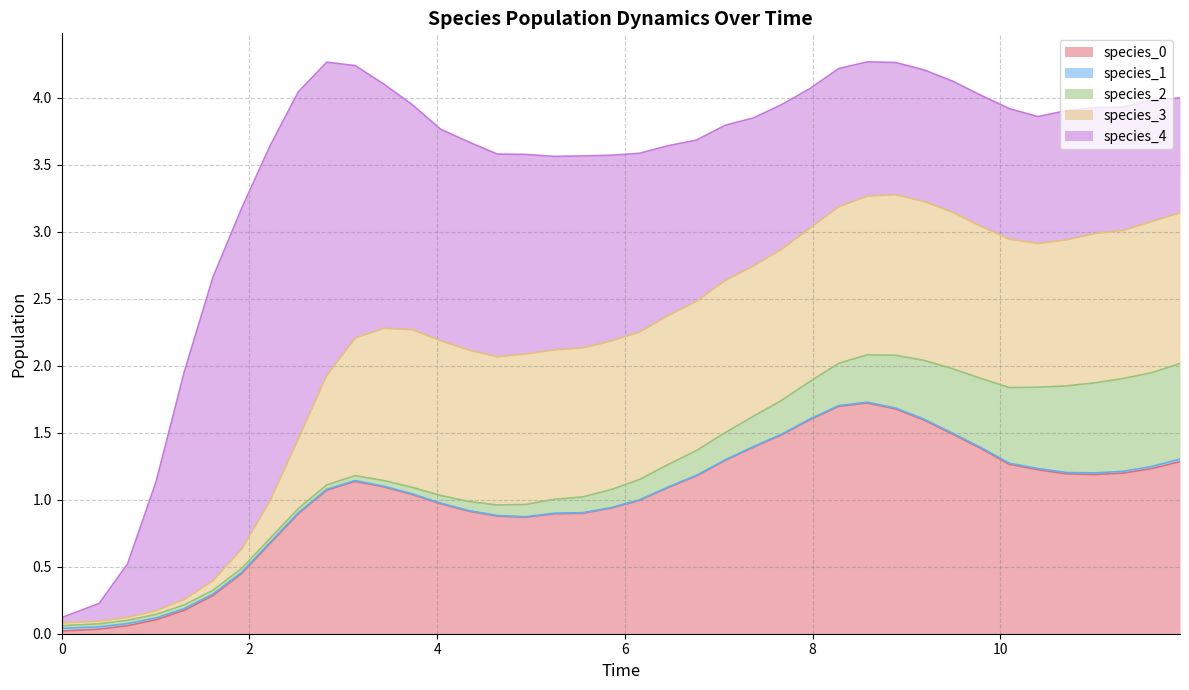

Reading right to left, extract all data points from this chart.

species_0: 39=1.3	38=1.2	37=1.2	36=1.2	35=1.2	34=1.2	33=1.3	32=1.4	31=1.5	30=1.6	29=1.7	28=1.7	27=1.7	26=1.6	25=1.5	24=1.4	23=1.3	22=1.2	21=1.1	20=1.0	19=0.9	18=0.9	17=0.9	16=0.9	15=0.9	14=0.9	13=1.0	12=1.0	11=1.1	10=1.1	9=1.1	8=0.9	7=0.7	6=0.4	5=0.3	4=0.2	3=0.1	2=0.1	1=0.0	0=0.0
species_1: 39=0.0	38=0.0	37=0.0	36=0.0	35=0.0	34=0.0	33=0.0	32=0.0	31=0.0	30=0.0	29=0.0	28=0.0	27=0.0	26=0.0	25=0.0	24=0.0	23=0.0	22=0.0	21=0.0	20=0.0	19=0.0	18=0.0	17=0.0	16=0.0	15=0.0	14=0.0	13=0.0	12=0.0	11=0.0	10=0.0	9=0.0	8=0.0	7=0.0	6=0.0	5=0.0	4=0.0	3=0.0	2=0.0	1=0.0	0=0.0
species_2: 39=0.7	38=0.7	37=0.7	36=0.7	35=0.6	34=0.6	33=0.6	32=0.5	31=0.5	30=0.4	29=0.4	28=0.4	27=0.3	26=0.3	25=0.3	24=0.2	23=0.2	22=0.2	21=0.2	20=0.2	19=0.1	18=0.1	17=0.1	16=0.1	15=0.1	14=0.1	13=0.1	12=0.0	11=0.0	10=0.0	9=0.0	8=0.0	7=0.0	6=0.0	5=0.0	4=0.0	3=0.0	2=0.0	1=0.0	0=0.0
species_3: 39=1.1	38=1.1	37=1.1	36=1.1	35=1.1	34=1.1	33=1.1	32=1.1	31=1.2	30=1.2	29=1.2	28=1.2	27=1.2	26=1.1	25=1.1	24=1.1	23=1.1	22=1.1	21=1.1	20=1.1	19=1.1	18=1.1	17=1.1	16=1.1	15=1.1	14=1.1	13=1.2	12=1.2	11=1.1	10=1.0	9=0.8	8=0.5	7=0.3	6=0.1	5=0.1	4=0.0	3=0.0	2=0.0	1=0.0	0=0.0
species_4: 39=0.9	38=0.9	37=0.9	36=0.9	35=1.0	34=0.9	33=1.0	32=1.0	31=1.0	30=1.0	29=1.0	28=1.0	27=1.0	26=1.0	25=1.1	24=1.1	23=1.2	22=1.2	21=1.3	20=1.3	19=1.4	18=1.4	17=1.4	16=1.5	15=1.5	14=1.6	13=1.6	12=1.7	11=1.8	10=2.0	9=2.3	8=2.6	7=2.6	6=2.5	5=2.3	4=1.7	3=1.0	2=0.4	1=0.1	0=0.0